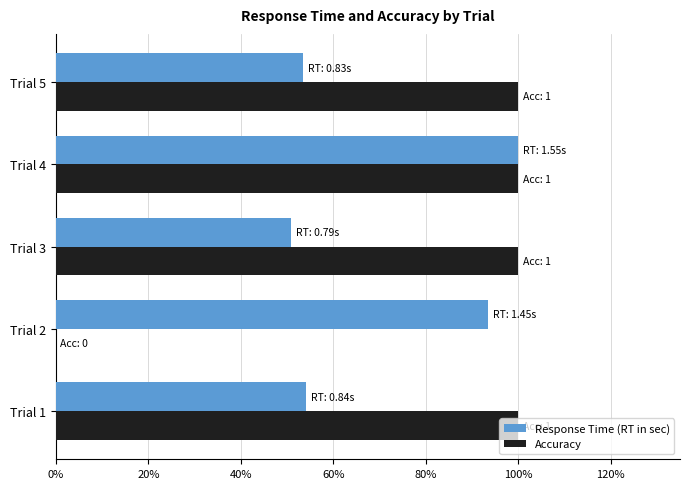

What are all the series names shown in the legend?

Response Time (RT in sec), Accuracy